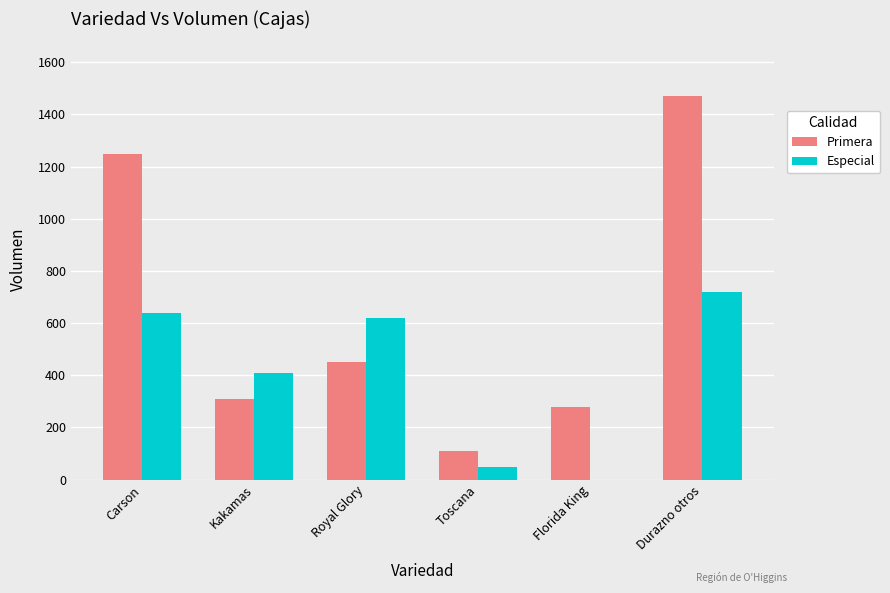

Which series changed the most between Kakamas and Durazno otros?

Primera